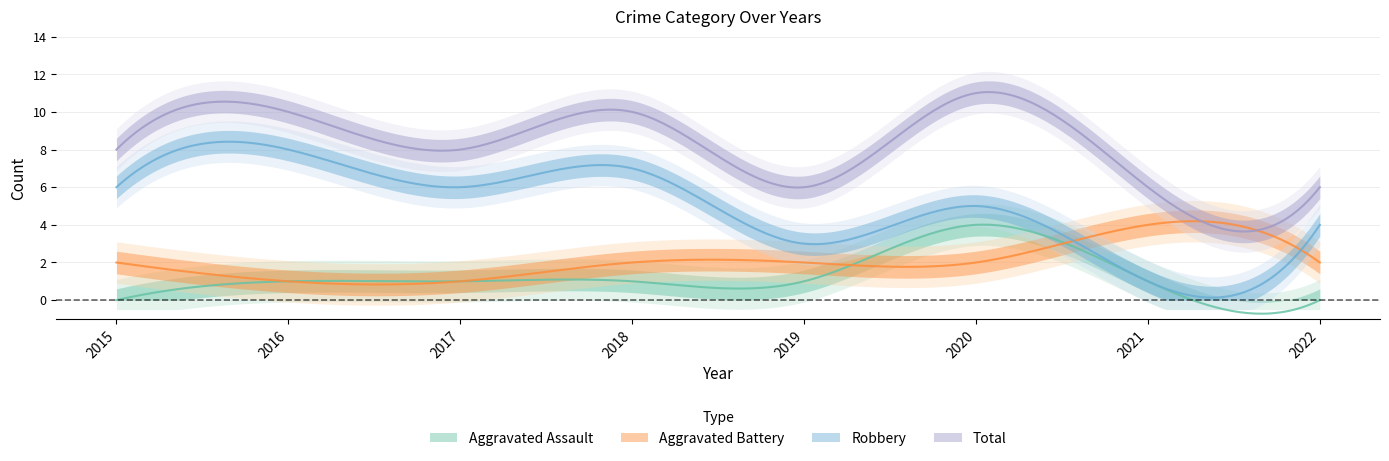

What is the maximum value shown in the chart?

11